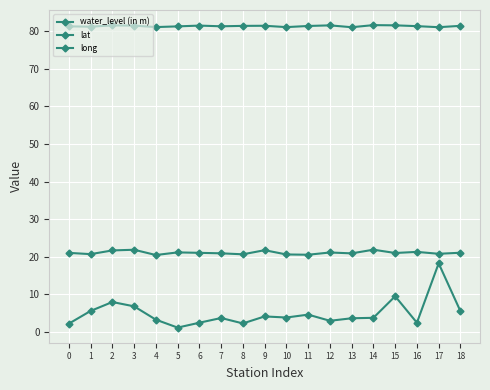

What is the total value across all series at 2?

111.2